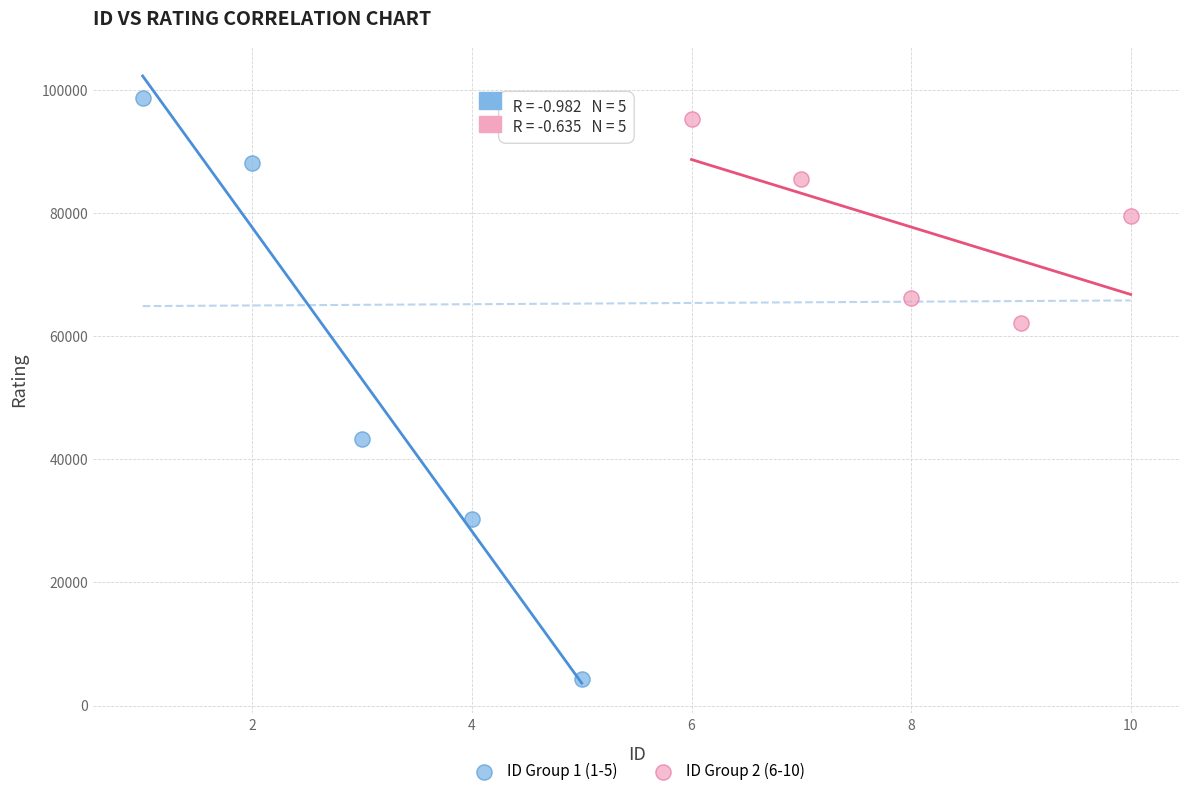

Which series contains the lowest Y value?

ID Group 1 (1-5)